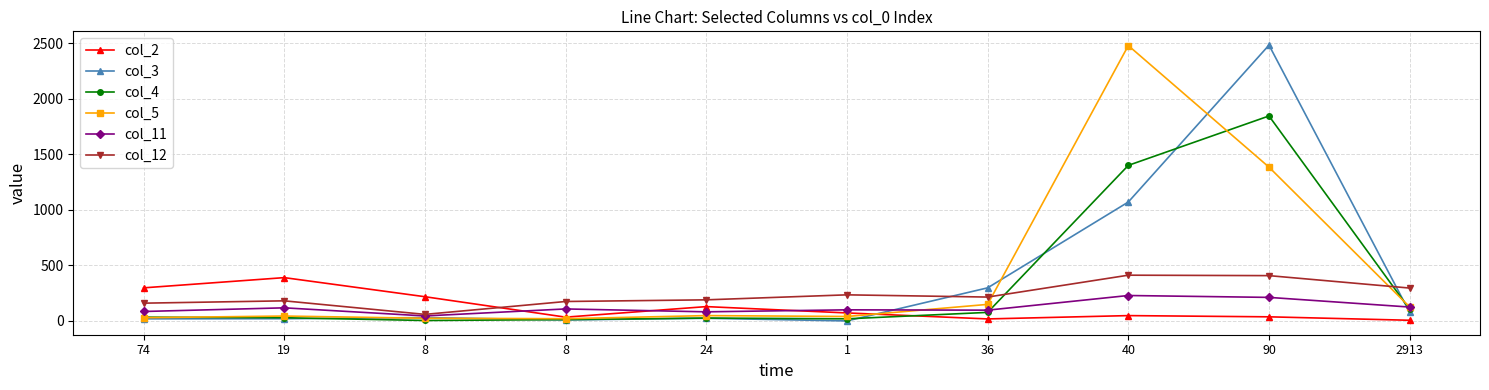

What is the total value across all series at 24?

499